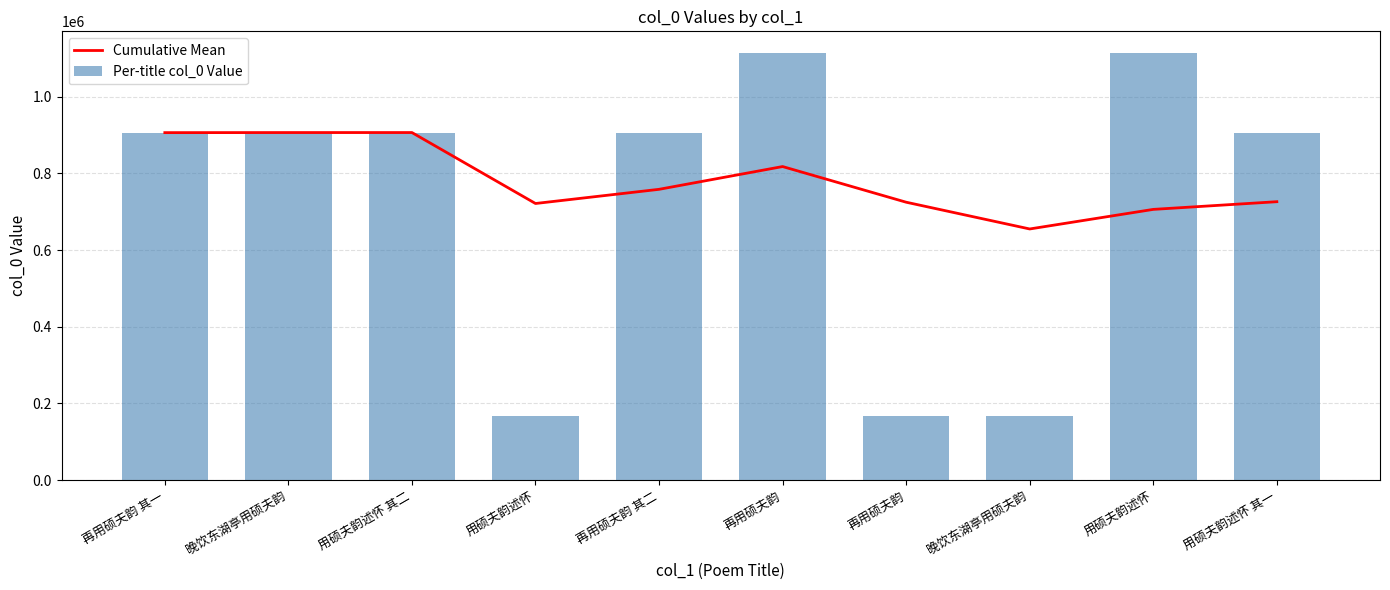

Which series has the widest spread of values?

Per-title col_0 Value